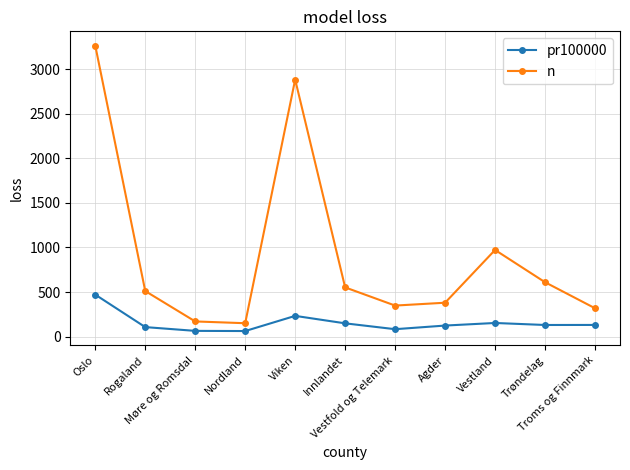

Between Rogaland and Trøndelag, which series saw the biggest shift?

n